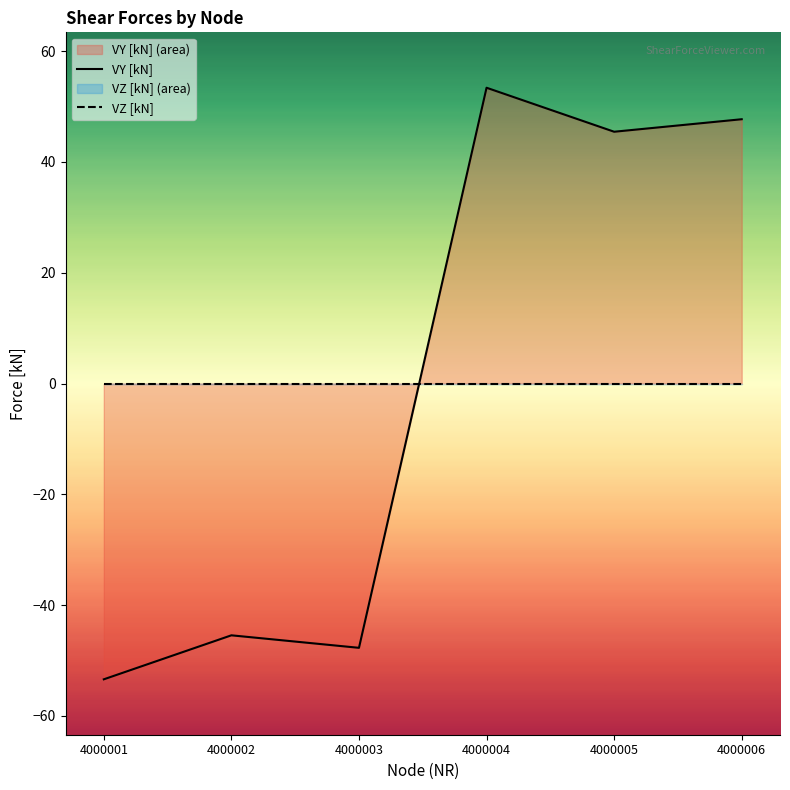

Which label corresponds to the smallest value in the chart?

4000001